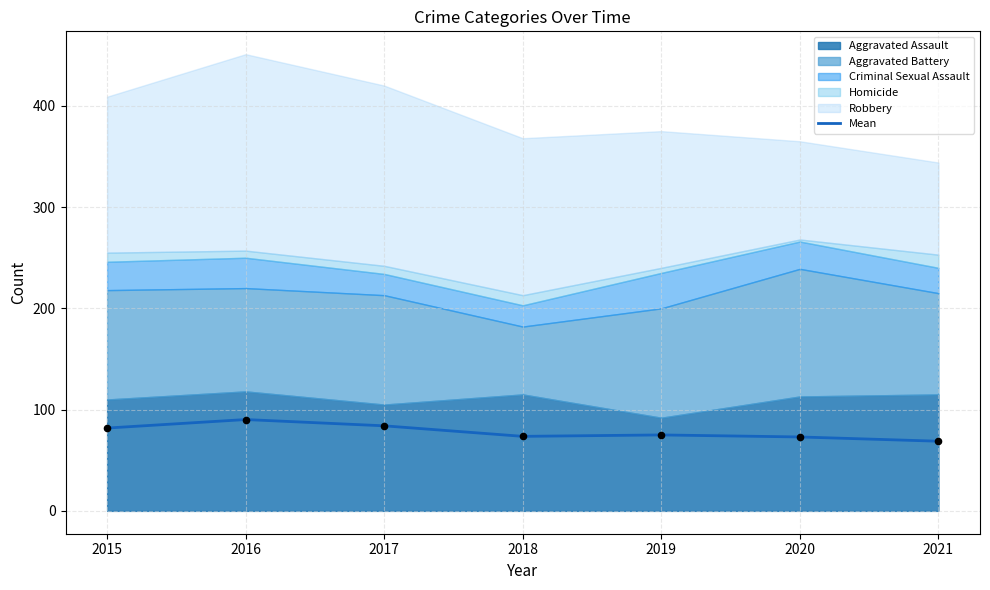

Approximately how many times larger is the value at 2015 compared to 2019?

1.1